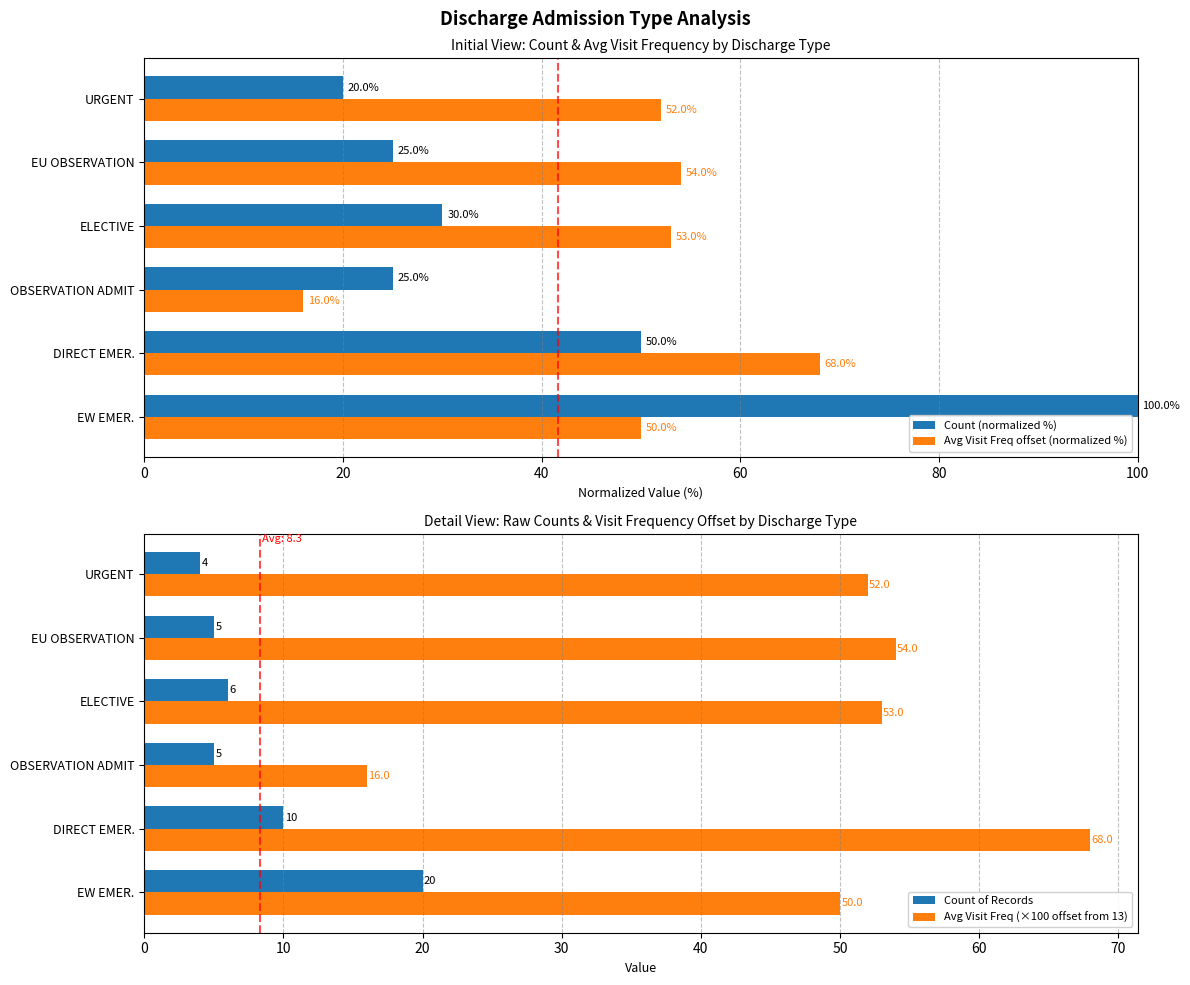

What is the average value of the Count (normalized %) series?

41.7